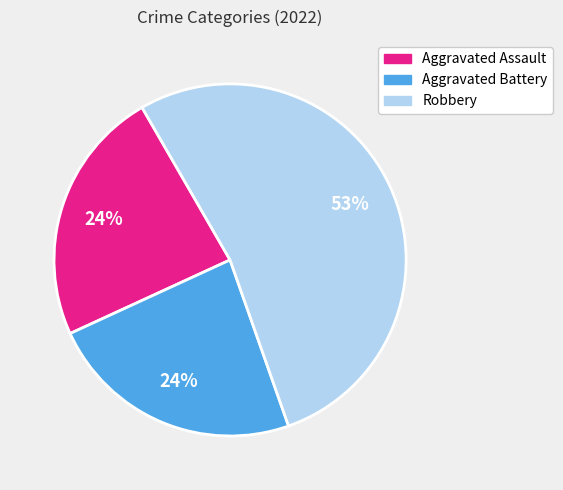

Is there a majority slice in this chart?

Yes